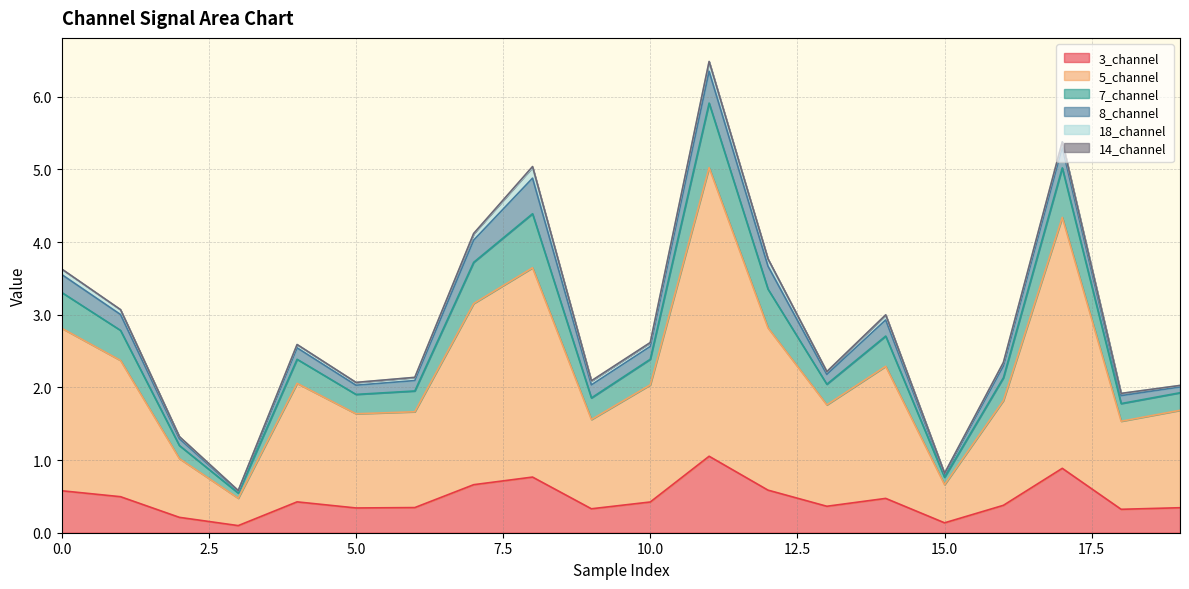

True or false: 5_channel has a value of 2.2 at 6.

False